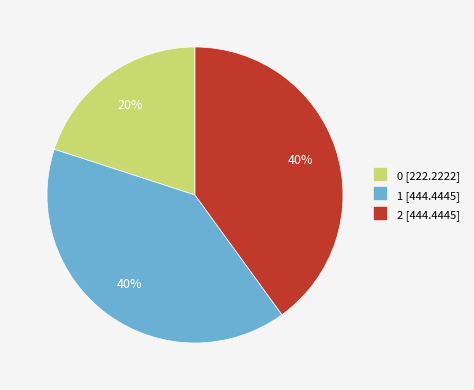

Is there a majority slice in this chart?

No